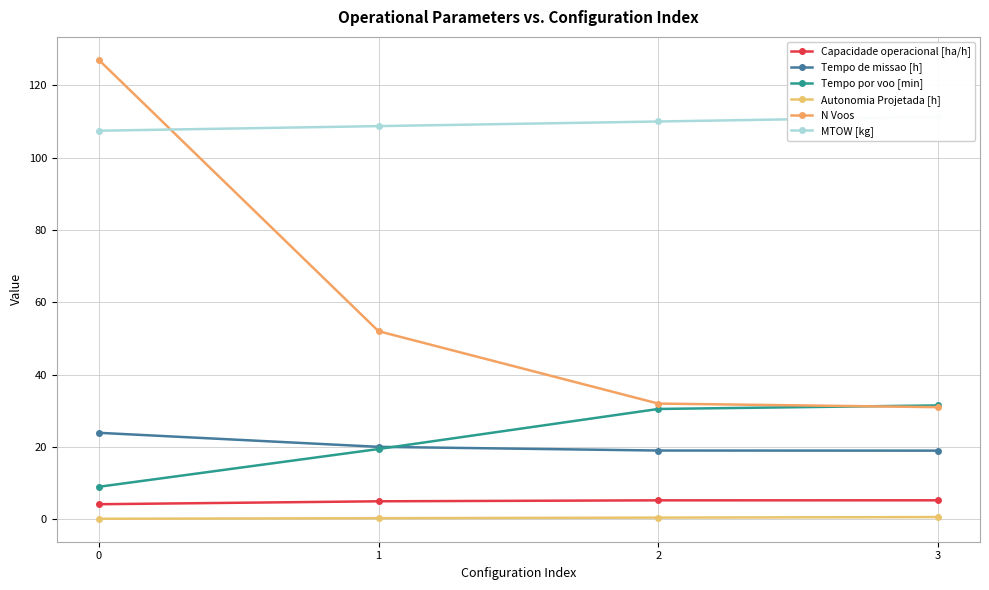

True or false: Capacidade operacional [ha/h] and Tempo por voo [min] cross at least once.

False